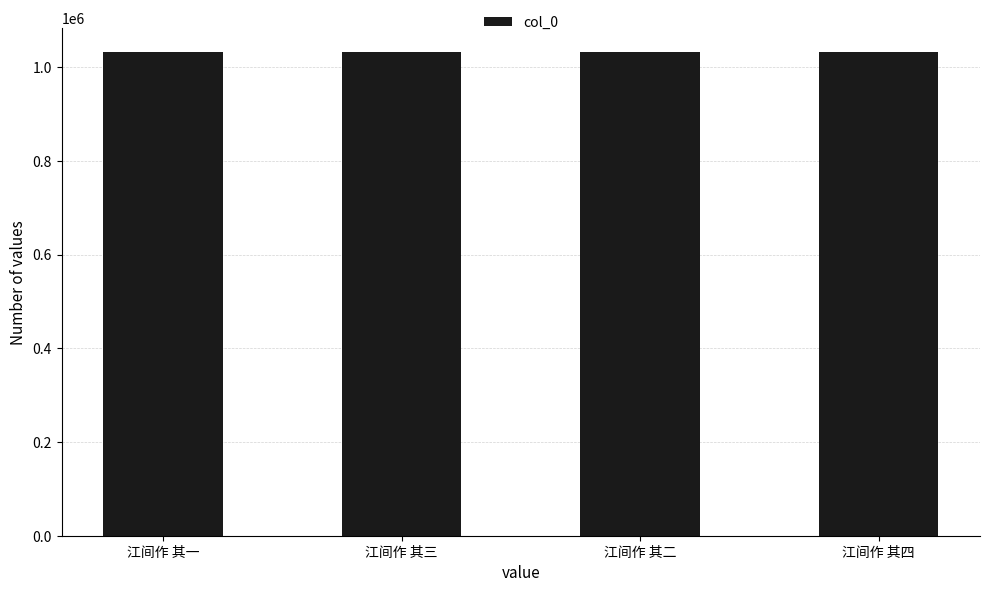

How many distinct data groups are displayed?

1